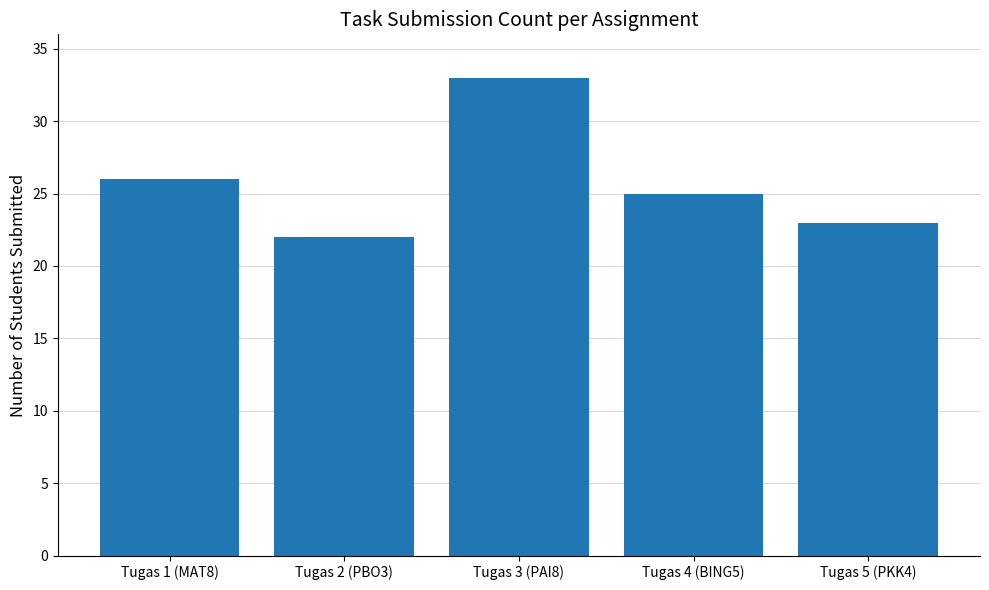

Does the chart contain any negative values?

No